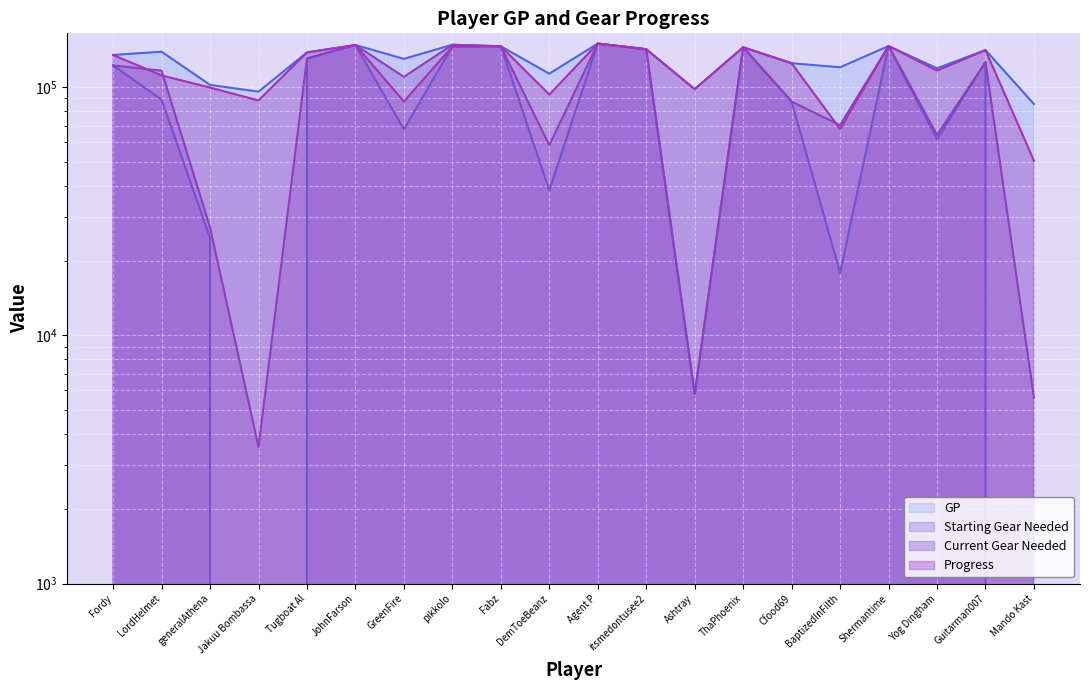

Reading left to right, extract all data points from this chart.

GP: Fordy=134732	LordHelmet=138870	generalAthena=102059	Jakuu Bombassa=95863	Tugboat Al=137942	JohnFarson=147753	GreenFire=129936	pikkolo=148104	Fabz=146042	DemToeBeanz=113255	Agent P=149700	itsmedontusee2=142097	Ashtray=98113	ThaPhoenix=144684	Cfood69=124822	BaptizedInFilth=120168	Shermantime=146358	Yog Dingham=119046	Guitarman007=140949	Mando Kast=85453
Starting Gear Needed: Fordy=122257	LordHelmet=88970	generalAthena=24714	Jakuu Bombassa=-3937	Tugboat Al=130457	JohnFarson=147753	GreenFire=67561	pikkolo=145609	Fabz=146042	DemToeBeanz=38405	Agent P=149700	itsmedontusee2=142097	Ashtray=5798	ThaPhoenix=144684	Cfood69=87397	BaptizedInFilth=17873	Shermantime=146358	Yog Dingham=61661	Guitarman007=125979	Mando Kast=-29317
Current Gear Needed: Fordy=122257	LordHelmet=116415	generalAthena=27209	Jakuu Bombassa=3548	Tugboat Al=130457	JohnFarson=147753	GreenFire=109976	pikkolo=148104	Fabz=146042	DemToeBeanz=58365	Agent P=149700	itsmedontusee2=142097	Ashtray=5798	ThaPhoenix=144684	Cfood69=87397	BaptizedInFilth=70268	Shermantime=146358	Yog Dingham=64156	Guitarman007=125979	Mando Kast=5613
Progress: Fordy=134732	LordHelmet=111425	generalAthena=99564	Jakuu Bombassa=88378	Tugboat Al=137942	JohnFarson=147753	GreenFire=87521	pikkolo=145609	Fabz=146042	DemToeBeanz=93295	Agent P=149700	itsmedontusee2=142097	Ashtray=98113	ThaPhoenix=144684	Cfood69=124822	BaptizedInFilth=67773	Shermantime=146358	Yog Dingham=116551	Guitarman007=140949	Mando Kast=50523